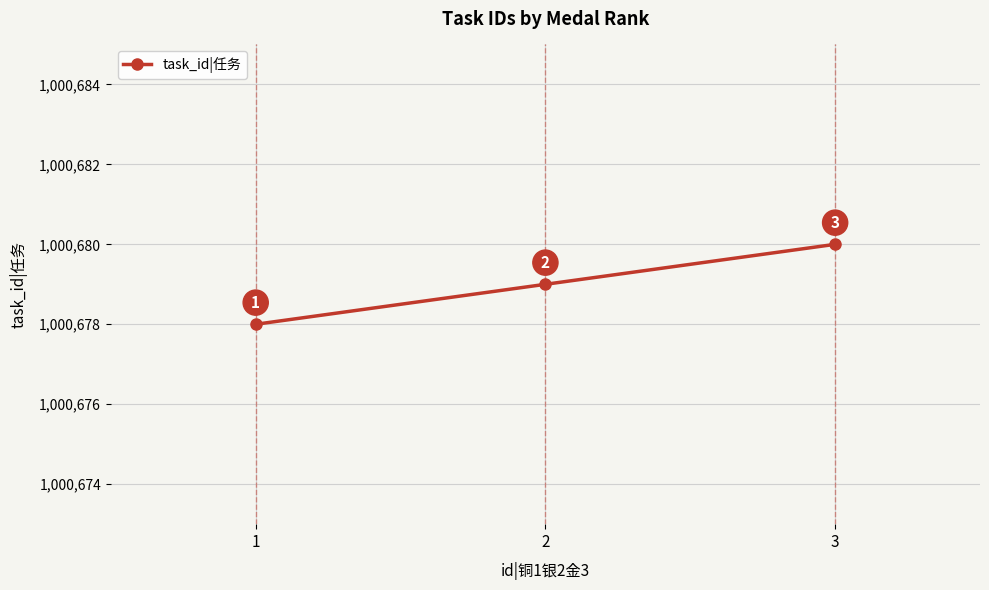

How many lines are shown in the chart?

1